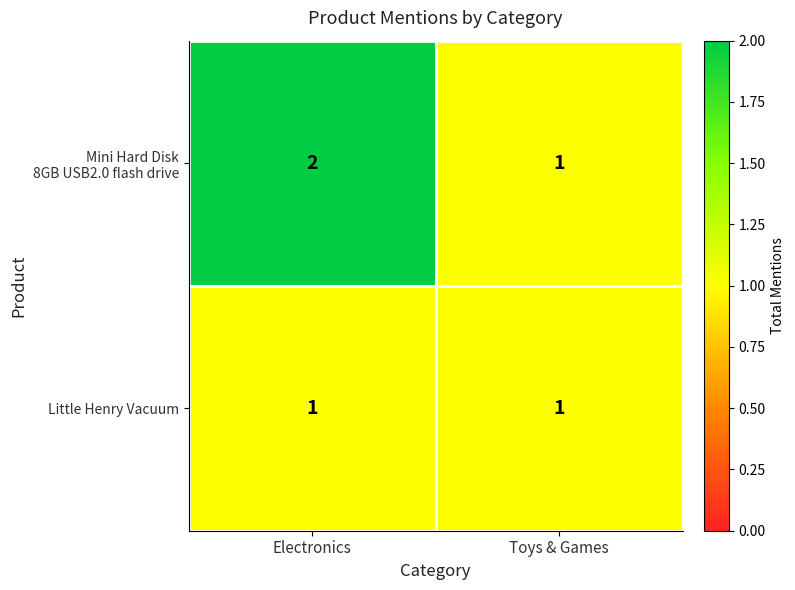

At which category does the chart reach its peak across all series?

Electronics